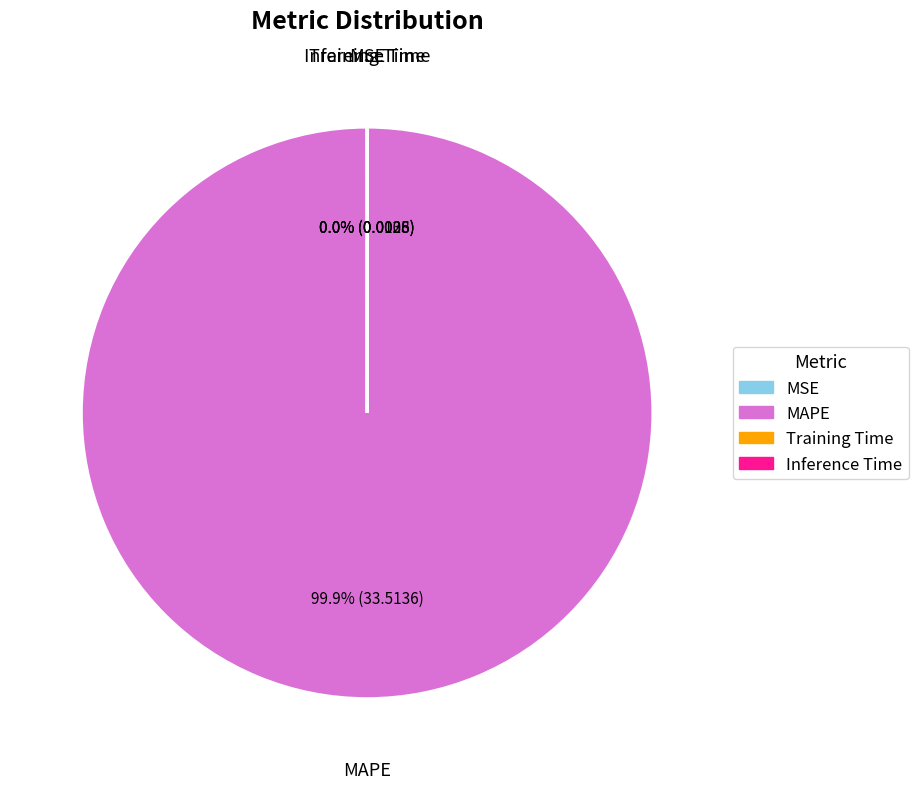

Which category has the biggest portion of the pie?

MAPE